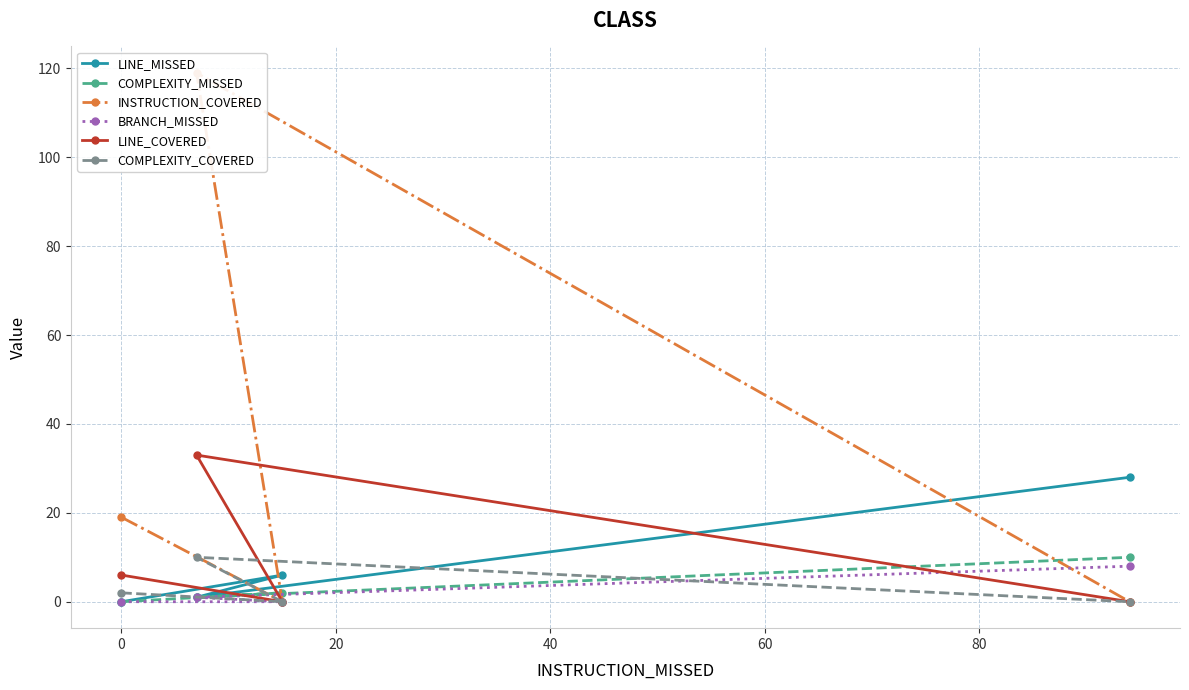

How many distinct data groups are displayed?

6